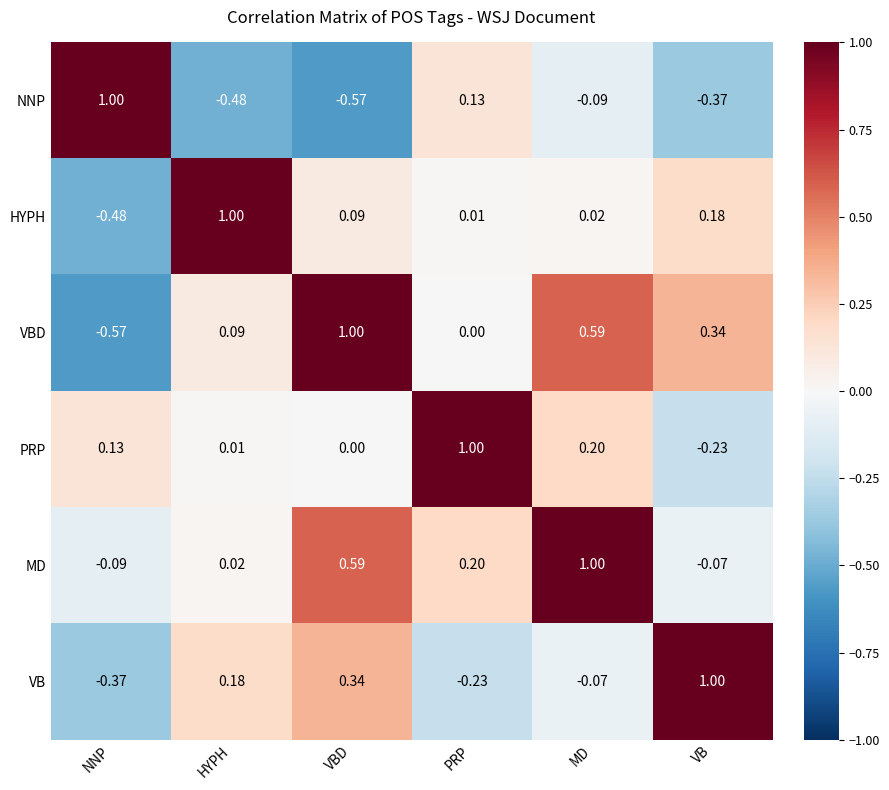

Which series has the largest total across all categories?

MD